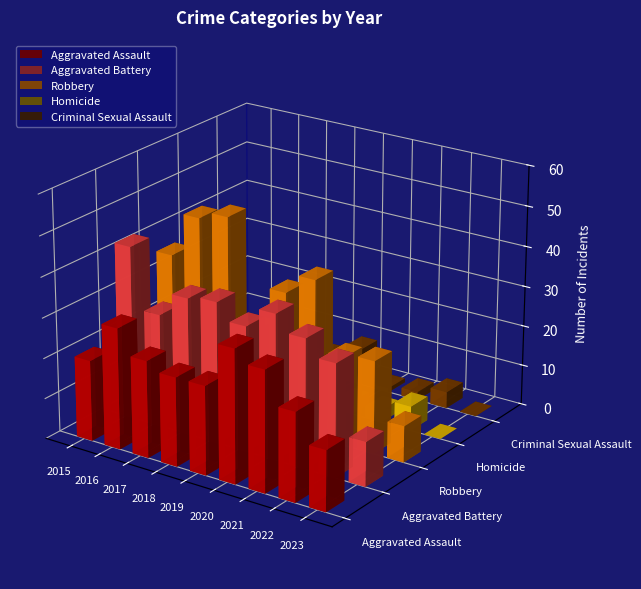

What value does the Homicide series have at 2016?

5